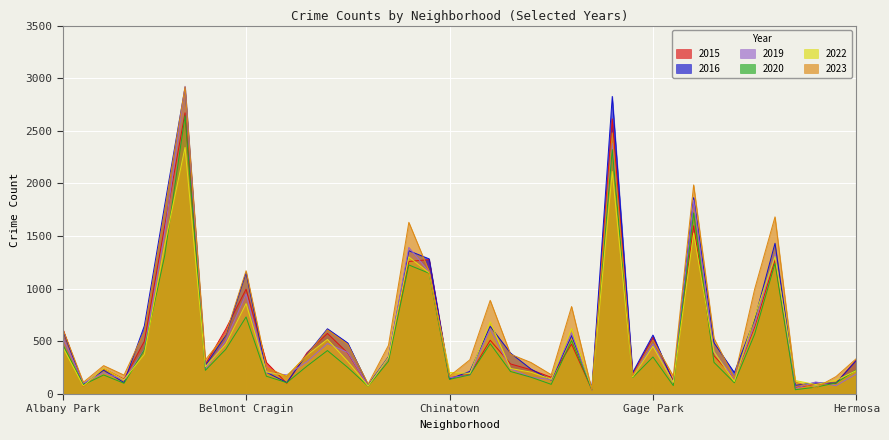

What is the difference between the maximum and second lowest values in the 2023 series?

2859